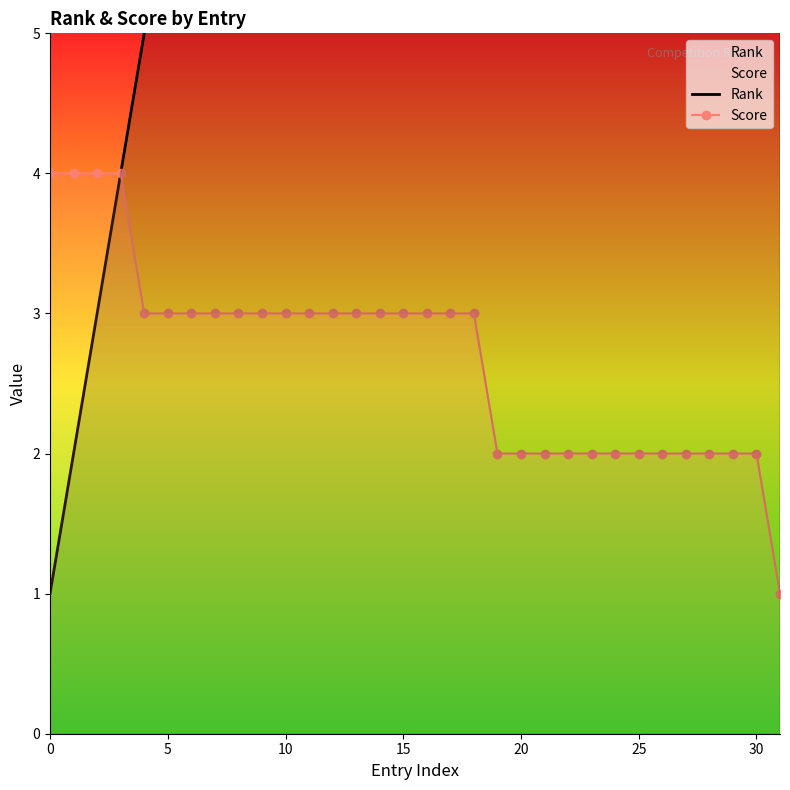

What is the maximum value for Score?

4